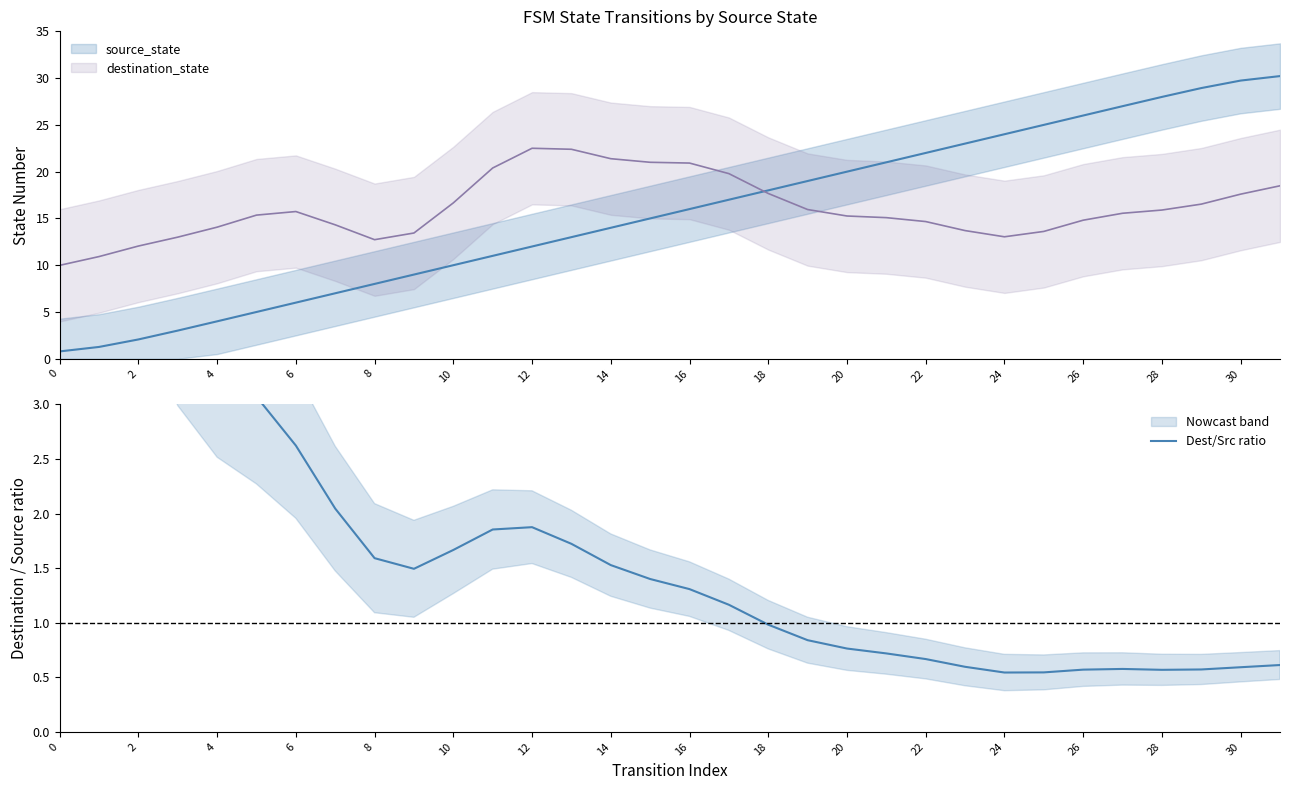

Which has a higher value, 10 or 26?

10